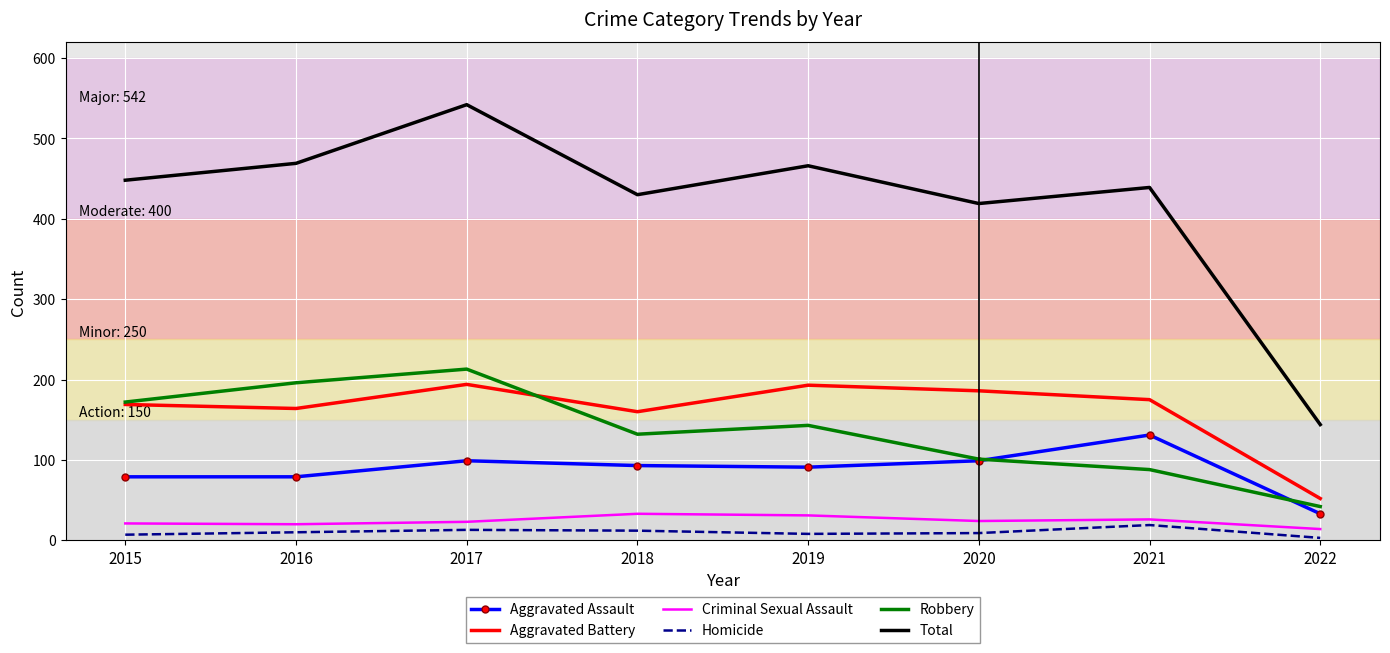

True or false: Aggravated Assault and Homicide cross at least once.

False